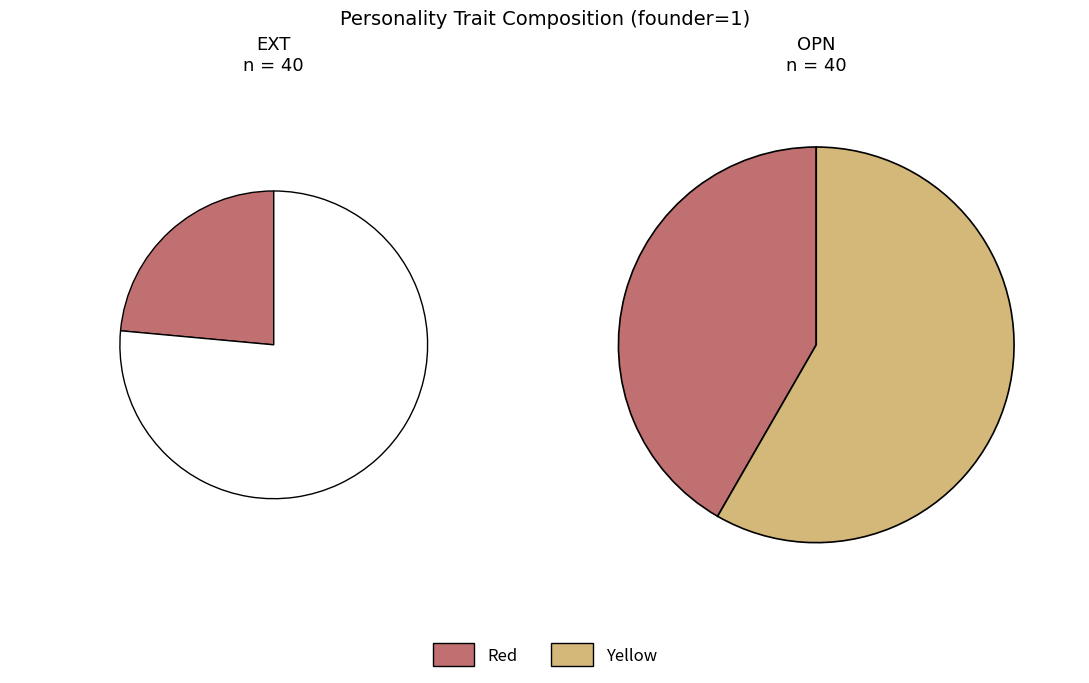

To the nearest percent, what portion does 26 represent?

6%